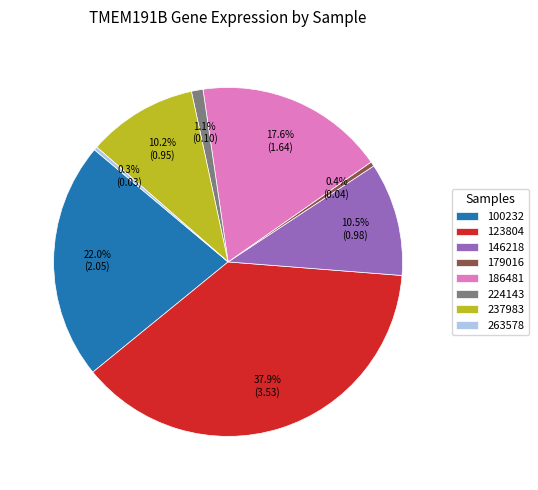

Does any single category account for the majority?

No